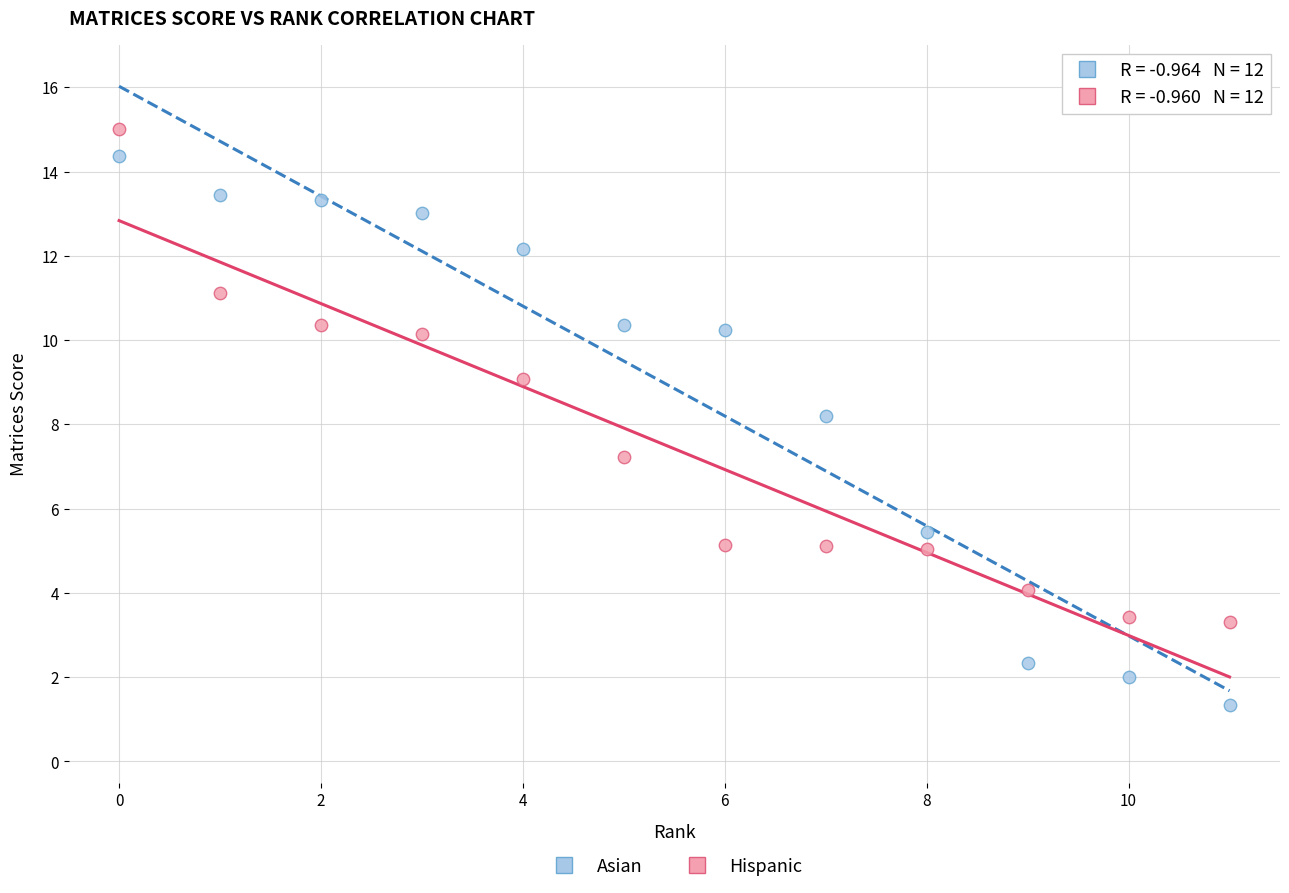

What are all the series names shown in the legend?

Asian, Hispanic